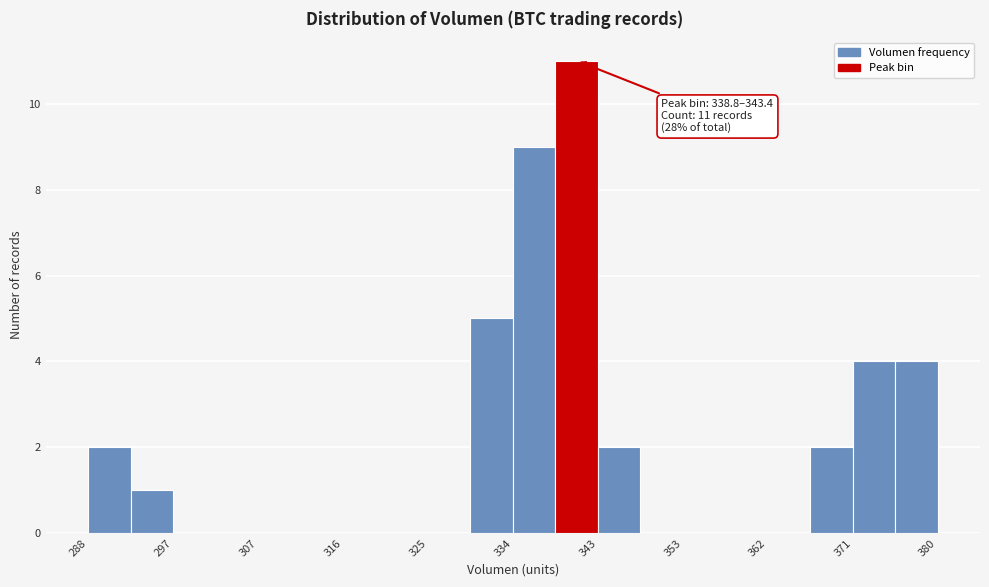

Over which range of the x-axis is the bar tallest?

339 to 343